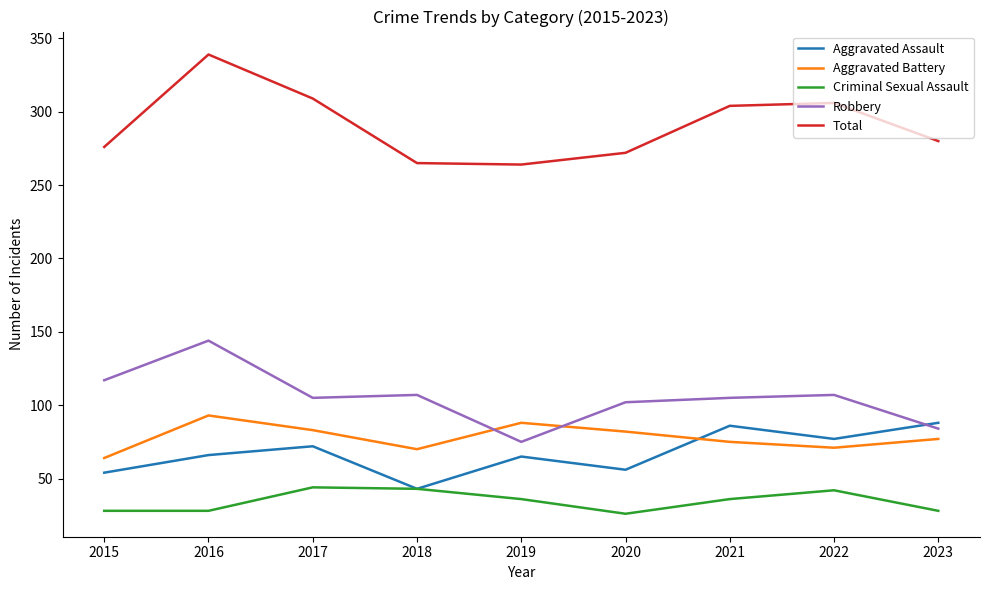

True or false: Aggravated Assault has a value of 48 at 2021.

False